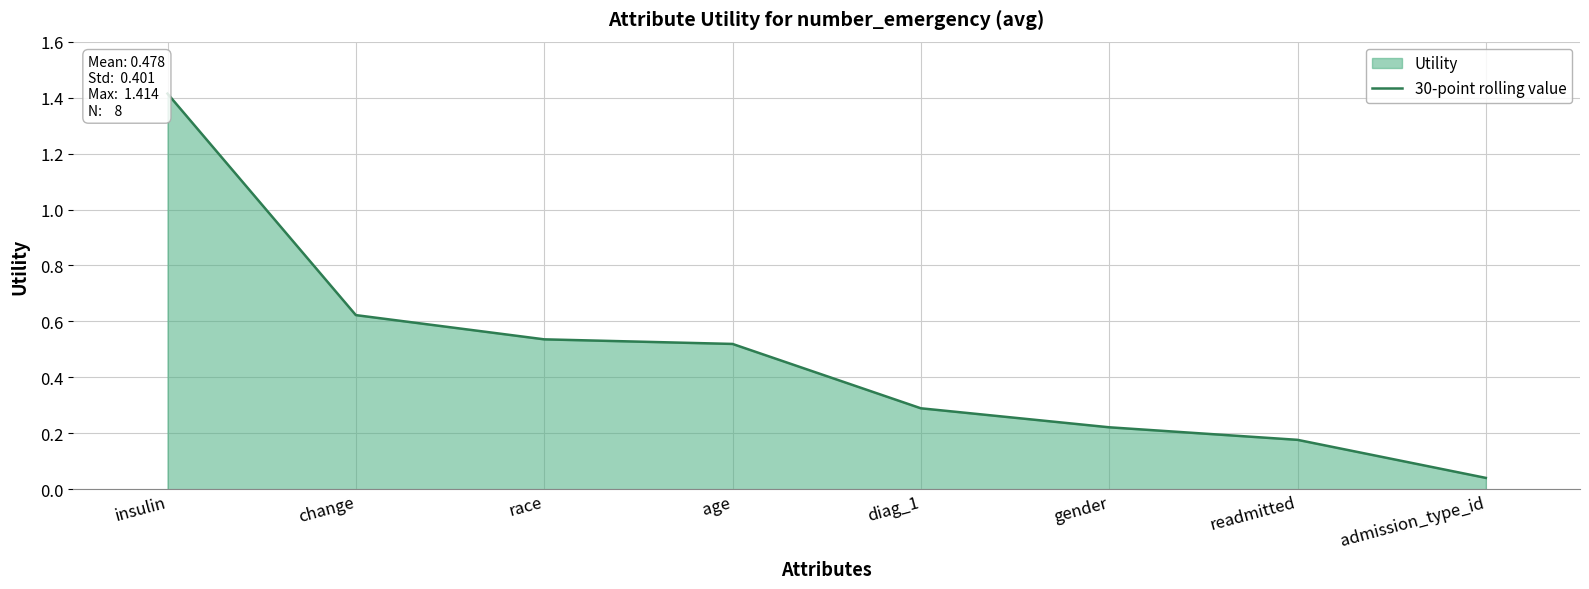

What is the change in value from insulin to readmitted?

-1.2